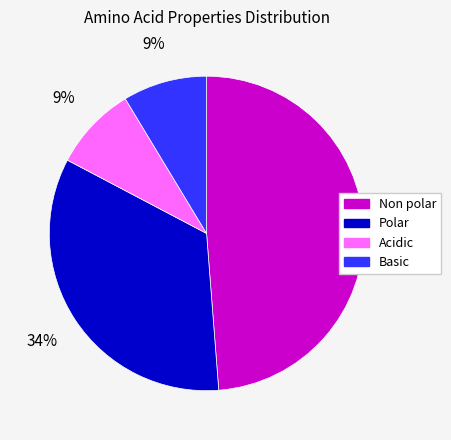

Does any single category account for the majority?

No